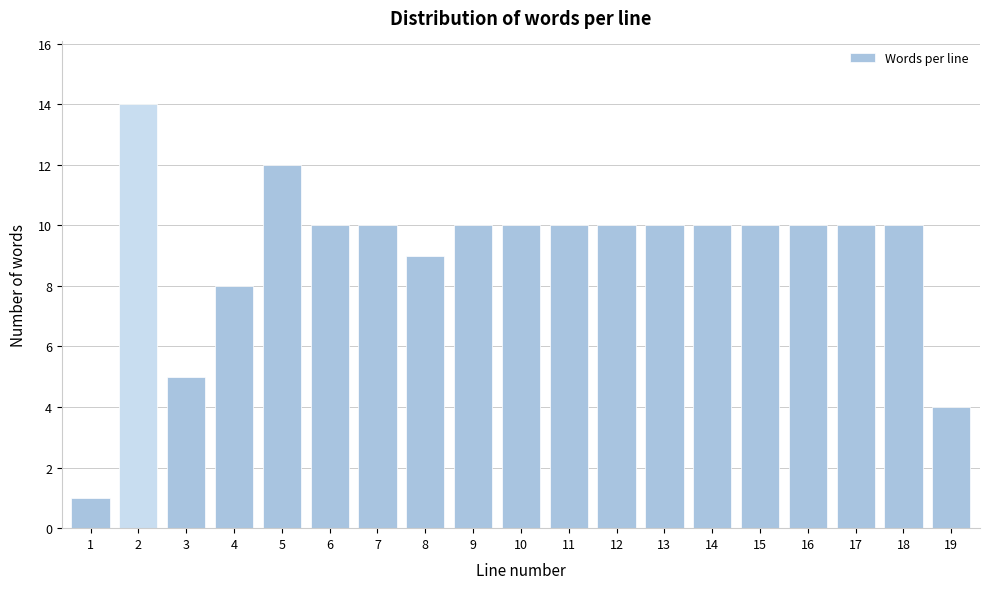

Reading left to right, what are all the values shown in this chart?

1=1	2=14	3=5	4=8	5=12	6=10	7=10	8=9	9=10	10=10	11=10	12=10	13=10	14=10	15=10	16=10	17=10	18=10	19=4